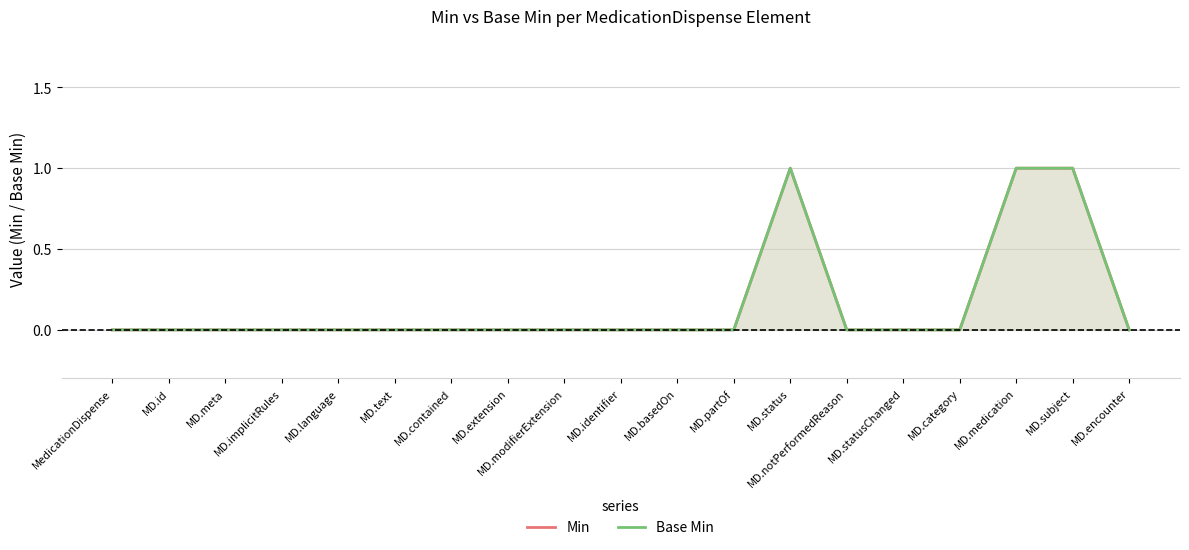

What is the greatest value displayed?

1